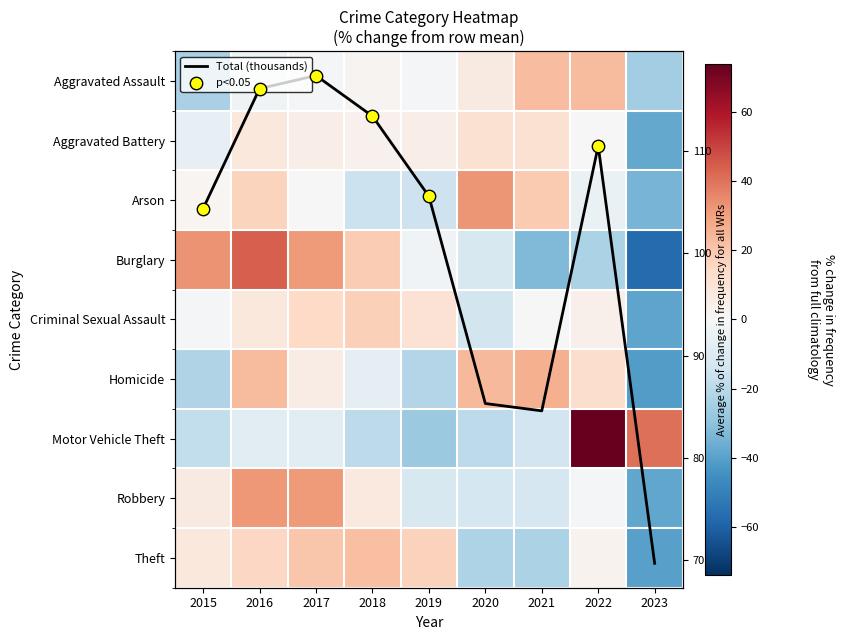

Reading left to right, what are all the values shown in this chart?

Aggravated Assault: 2015=-23.9	2016=-3.0	2017=-1.6	2018=1.9	2019=-0.8	2020=6.4	2021=23.0	2022=23.6	2023=-25.5
Aggravated Battery: 2015=-6.2	2016=8.0	2017=4.8	2018=3.4	2019=5.0	2020=11.2	2021=11.5	2022=0.0	2023=-37.8
Arson: 2015=1.2	2016=16.3	2017=0.3	2018=-15.8	2019=-15.1	2020=32.8	2021=19.4	2022=-4.7	2023=-34.3
Burglary: 2015=33.1	2016=44.3	2017=31.3	2018=18.6	2019=-2.7	2020=-11.6	2021=-32.8	2022=-23.3	2023=-57.0
Criminal Sexual Assault: 2015=-1.3	2016=7.5	2017=14.9	2018=17.3	2019=10.9	2020=-13.8	2021=-0.2	2022=3.8	2023=-39.2
Homicide: 2015=-22.0	2016=23.6	2017=5.7	2018=-7.4	2019=-21.7	2020=23.8	2021=26.5	2022=12.9	2023=-41.5
Motor Vehicle Theft: 2015=-18.4	2016=-8.5	2017=-7.7	2018=-19.1	2019=-27.2	2020=-19.3	2021=-14.1	2022=73.9	2023=40.4
Robbery: 2015=6.5	2016=32.2	2017=31.3	2018=7.0	2019=-11.7	2020=-13.2	2021=-12.5	2022=-0.9	2023=-38.6
Theft: 2015=7.6	2016=15.6	2017=20.8	2018=22.4	2019=17.2	2020=-22.5	2021=-23.5	2022=2.8	2023=-40.3